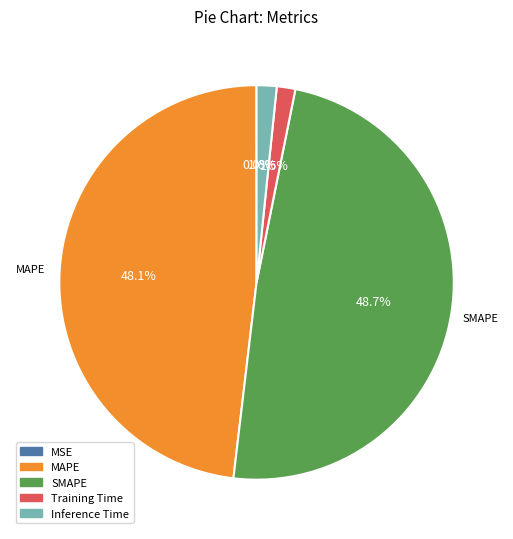

To the nearest percent, what is the average slice percentage?

20%